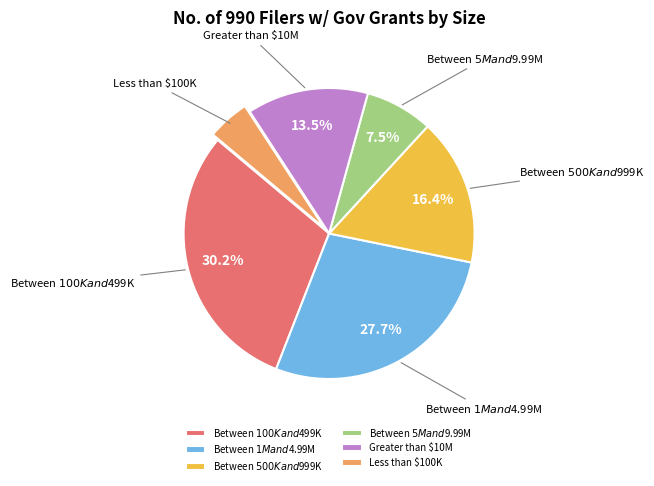

Which category has the biggest portion of the pie?

Between $100K and $499K